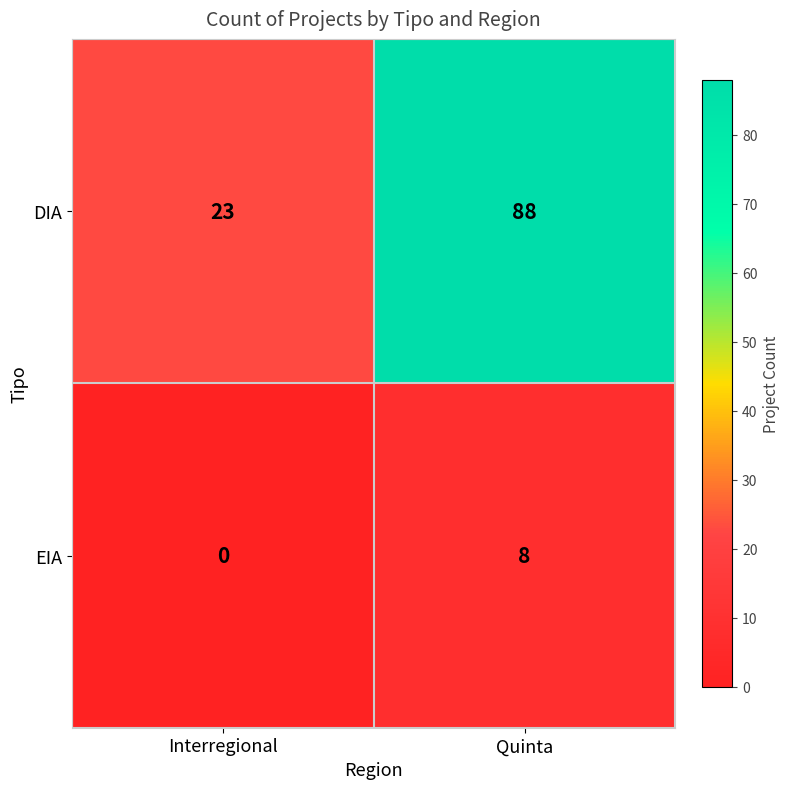

What is the spread (max minus min) of values at Interregional?

23